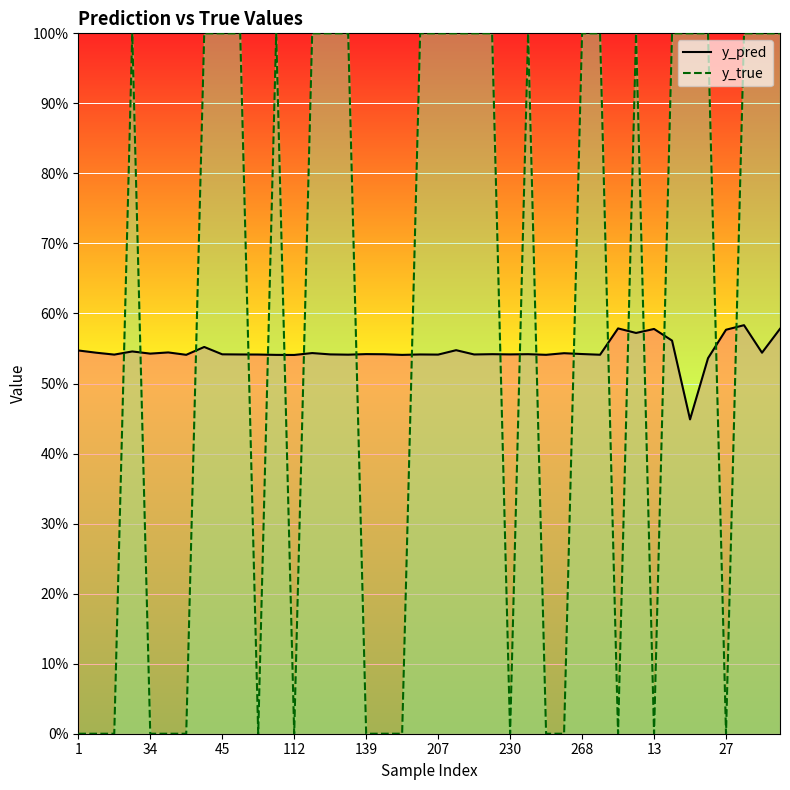

Which series has the largest range (max minus min)?

y_true